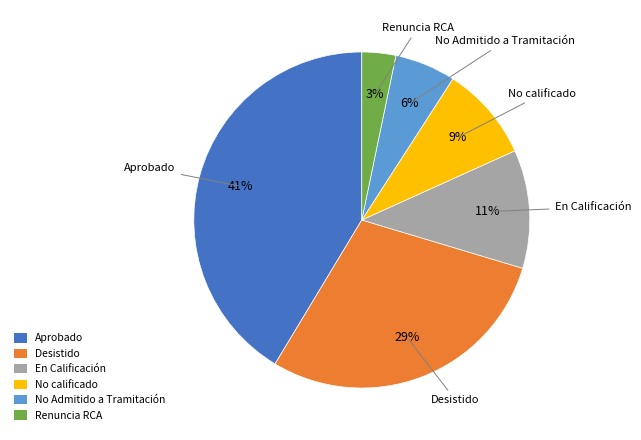

Which slice is the largest?

Aprobado